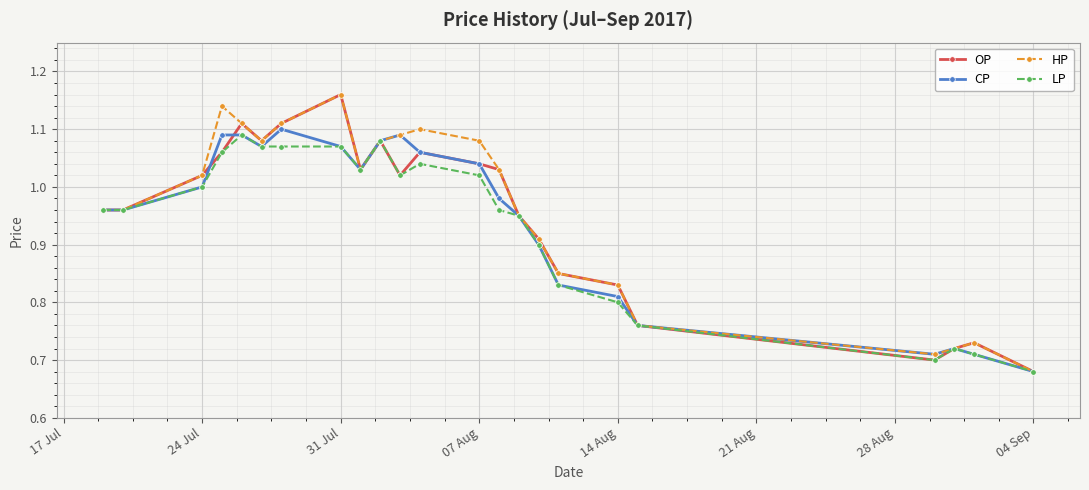

True or false: HP has more than 2 interior local peaks.

True